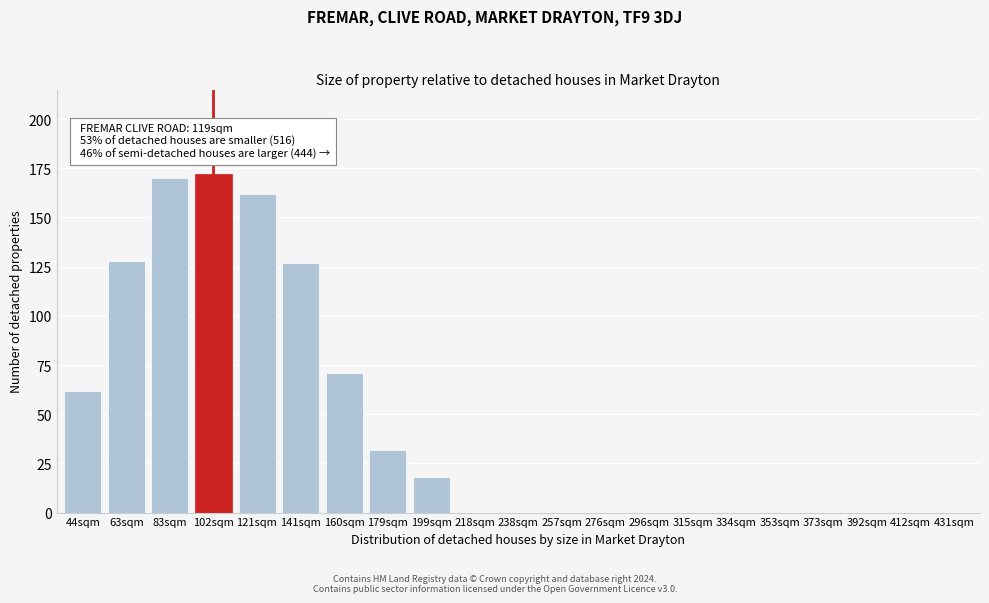

Reading left to right, extract all data points from this chart.

44sqm=62	63sqm=128	83sqm=170	102sqm=172	121sqm=162	141sqm=127	160sqm=71	179sqm=32	199sqm=18	218sqm=0	238sqm=0	257sqm=0	276sqm=0	296sqm=0	315sqm=0	334sqm=0	353sqm=0	373sqm=0	392sqm=0	412sqm=0	431sqm=0